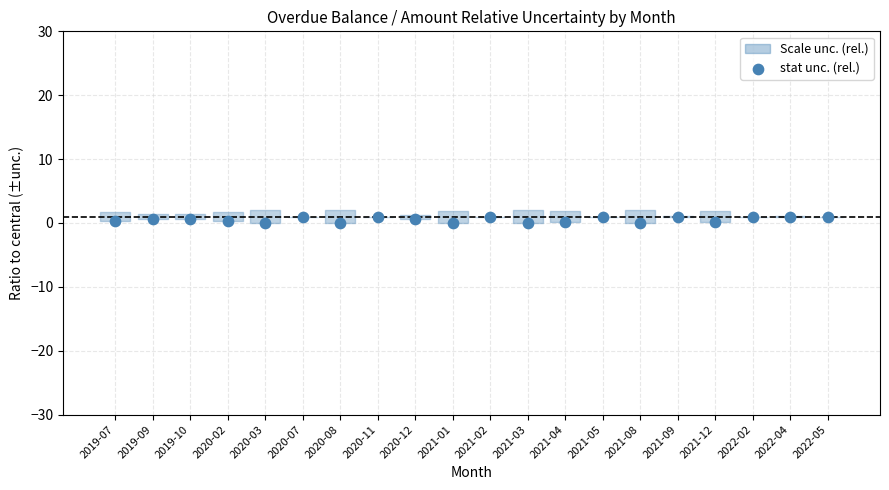

What is the range of Y values (max minus min)?

1.0